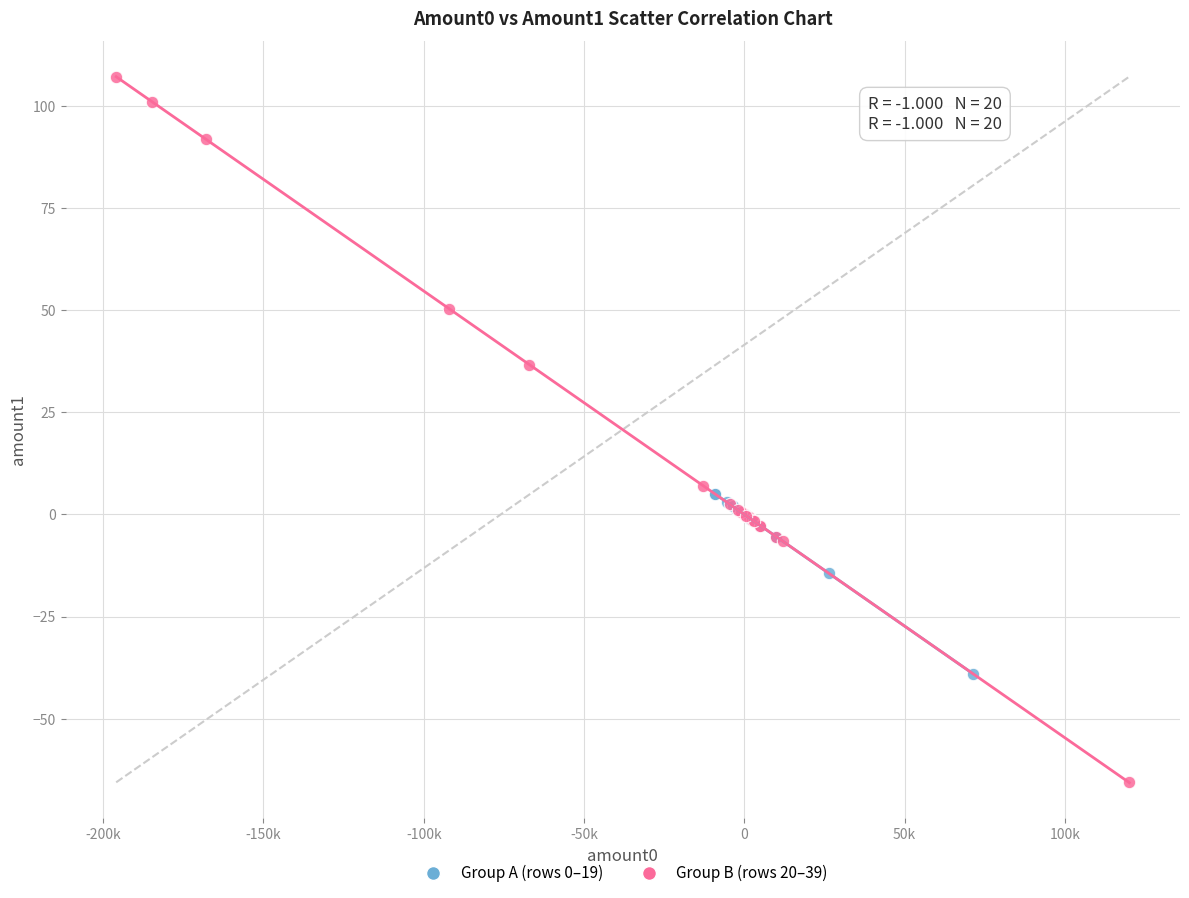

Which series reaches the minimum Y coordinate?

Group B (rows 20–39)